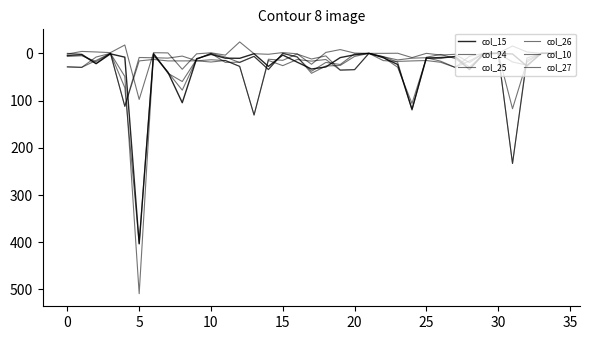

Is this an area chart (filled region under the line)?

No